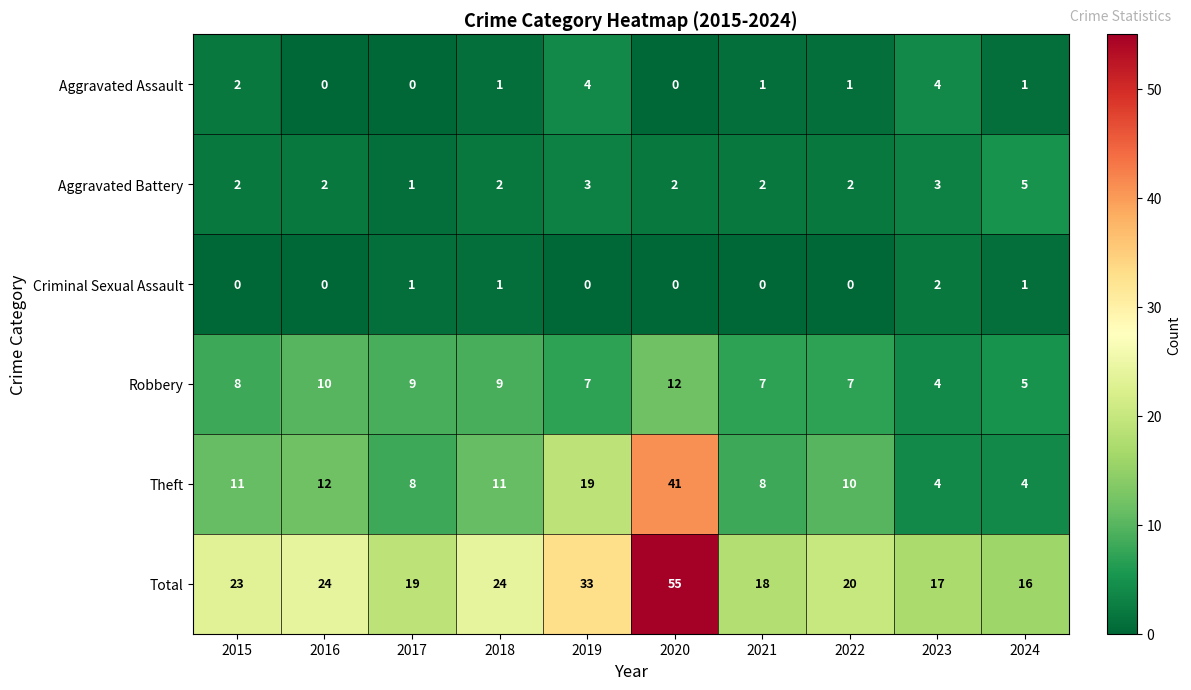

What is the difference between the maximum and second lowest values in the Total series?

38